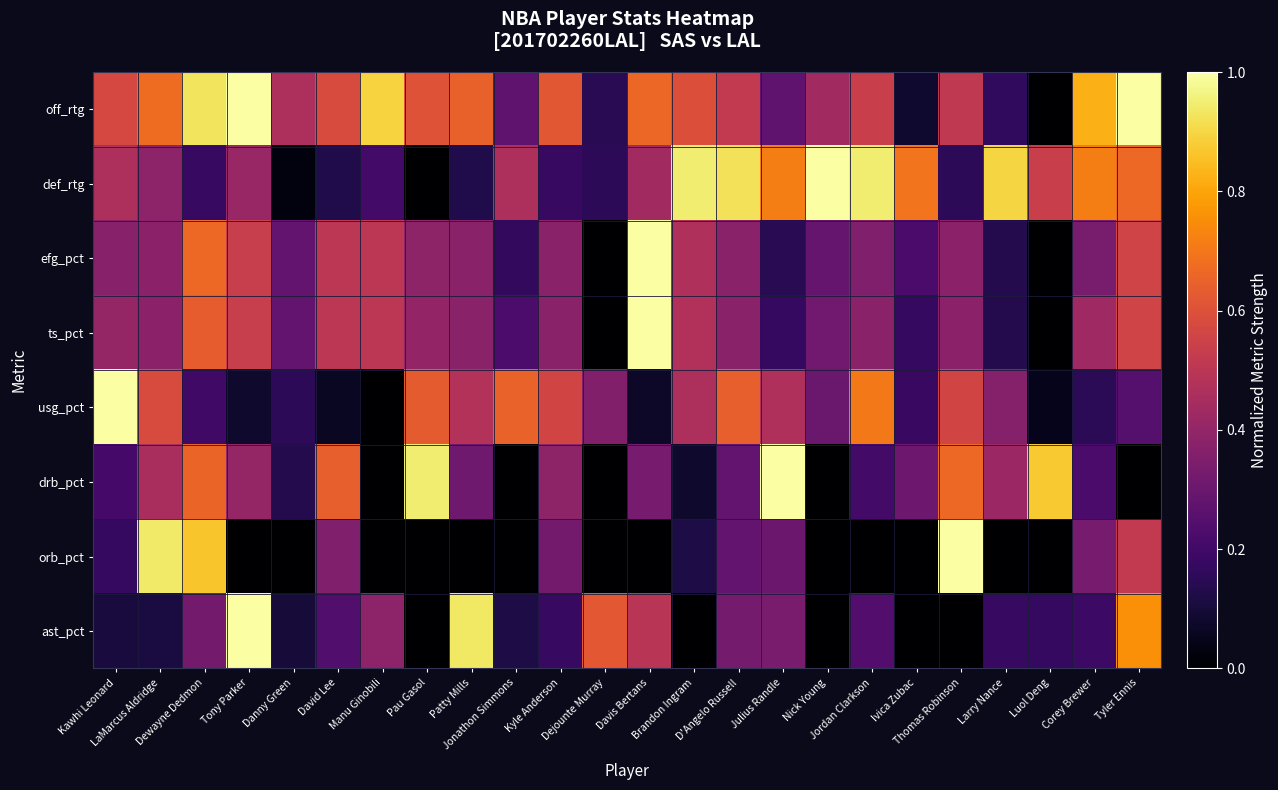

What is the difference between the highest and lowest values at Larry Nance?

0.9